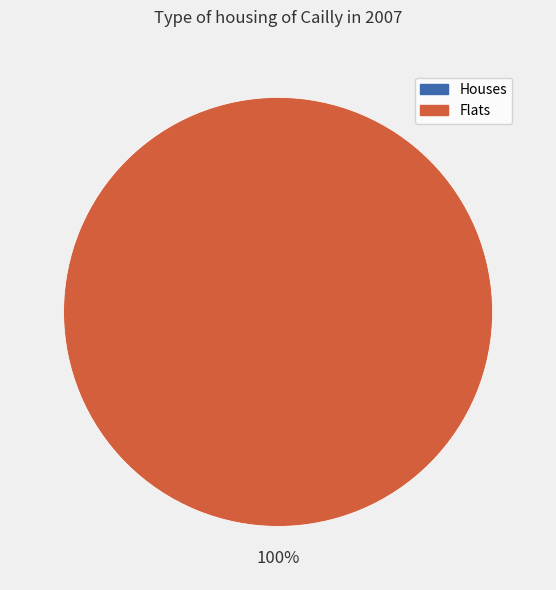

Is there a majority slice in this chart?

Yes